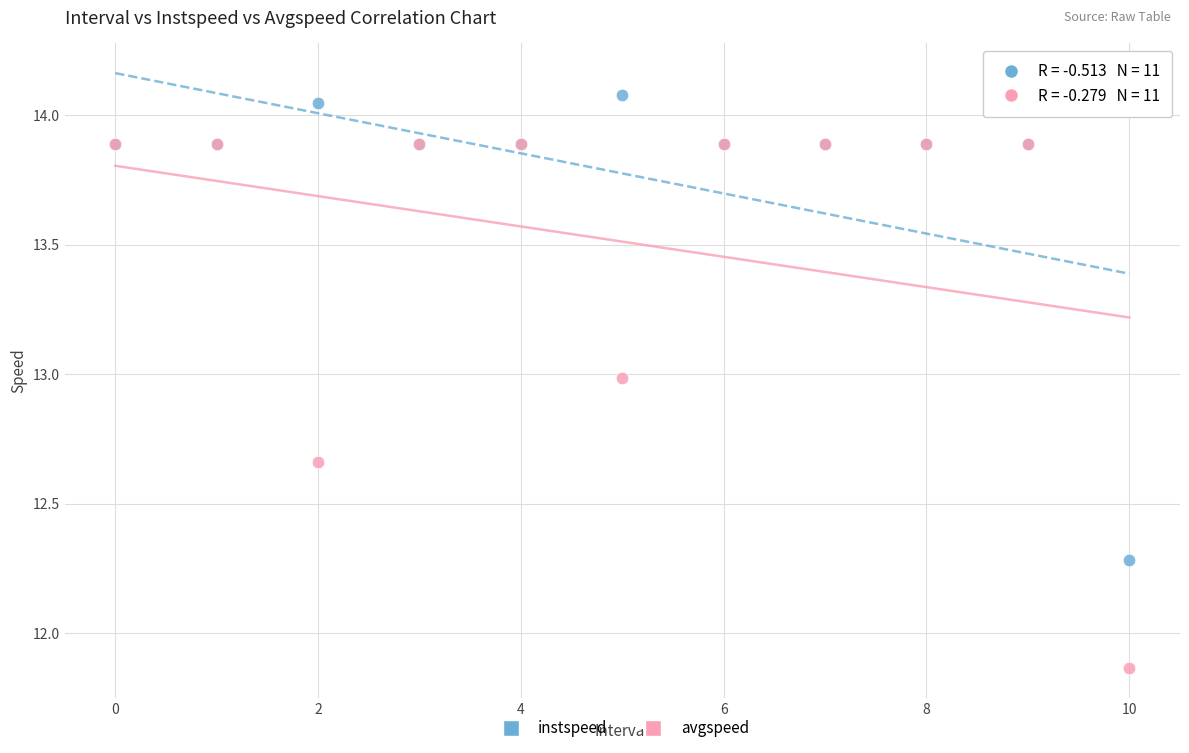

Which series contains the highest Y value?

instspeed